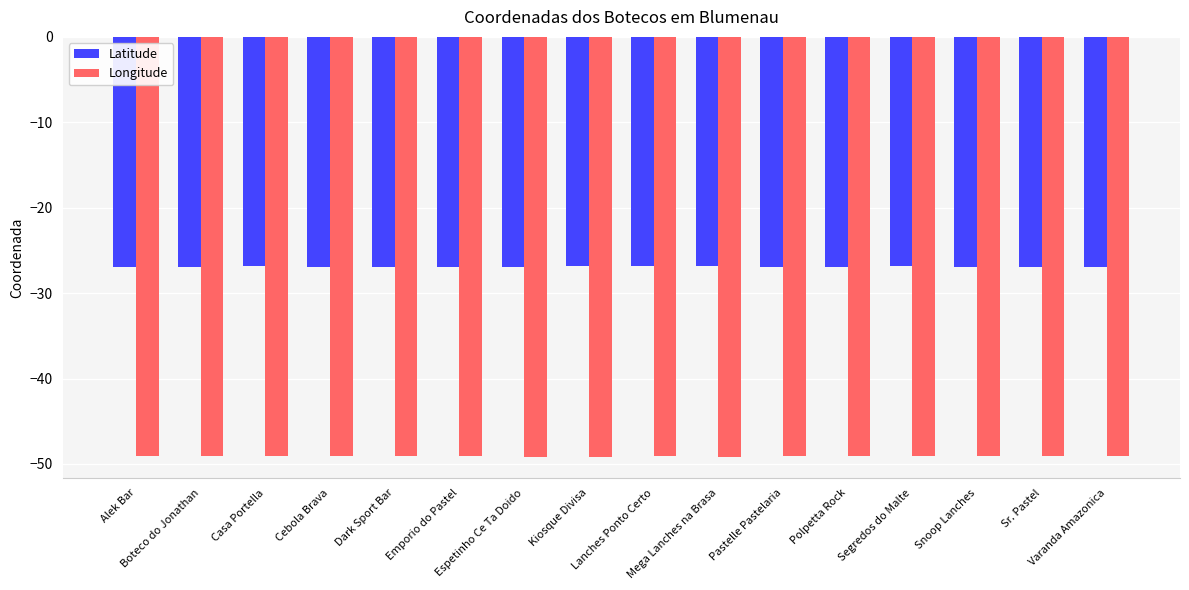

What is the difference between the Longitude values at Kiosque Divisa and Cebola Brava?

0.1